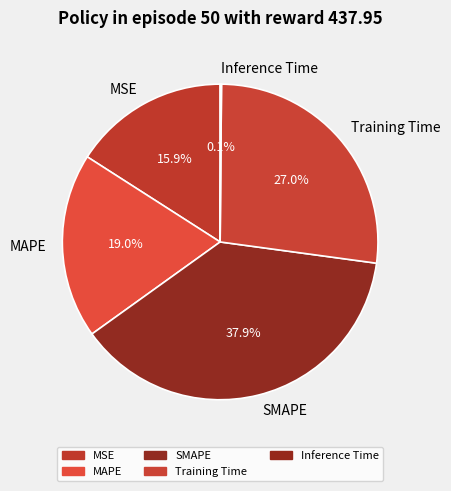

Which slice is the largest?

SMAPE